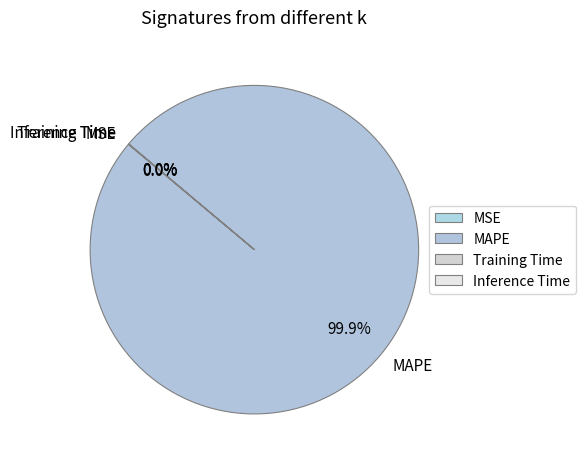

Is there any slice that represents more than half of the pie?

Yes